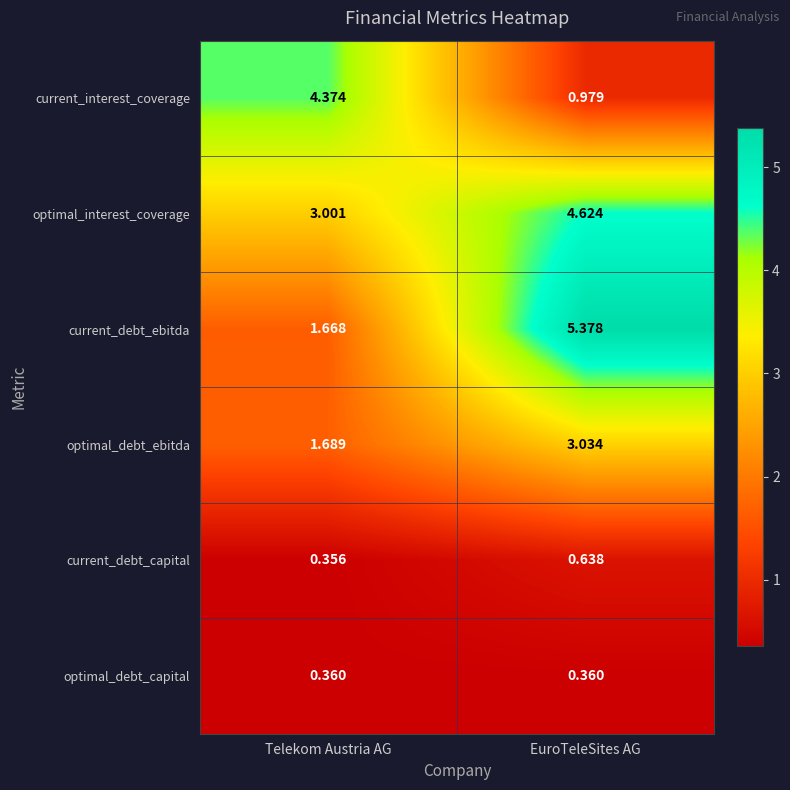

Between Telekom Austria AG and EuroTeleSites AG, which series saw the biggest shift?

current_debt_ebitda